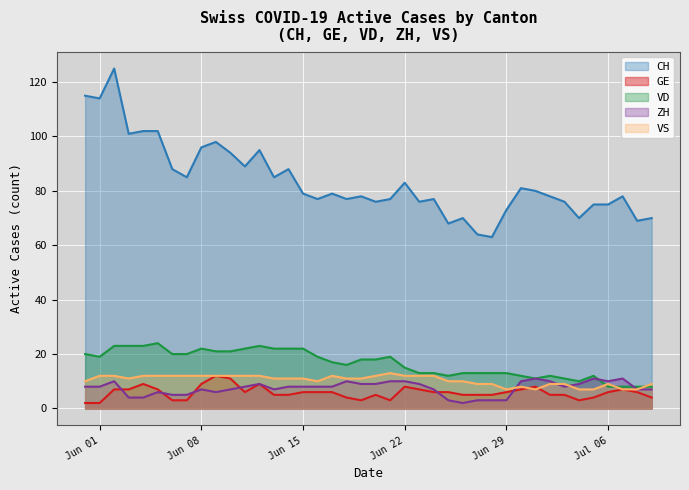

How many distinct data groups are displayed?

5